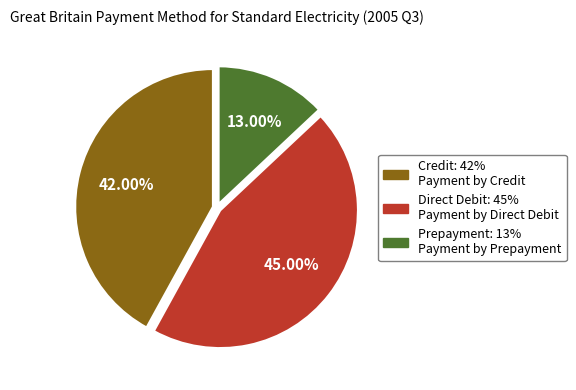

Is there a majority slice in this chart?

No